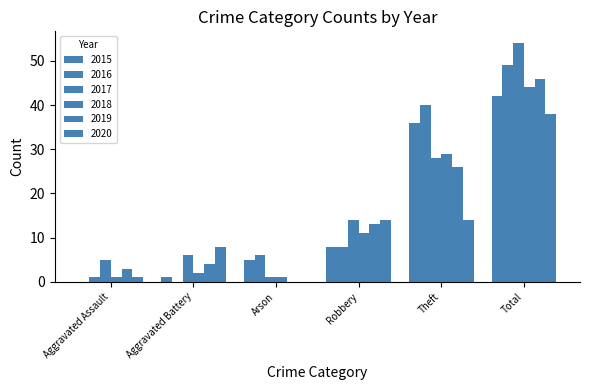

Are the bars grouped side by side (vs. stacked)?

Yes